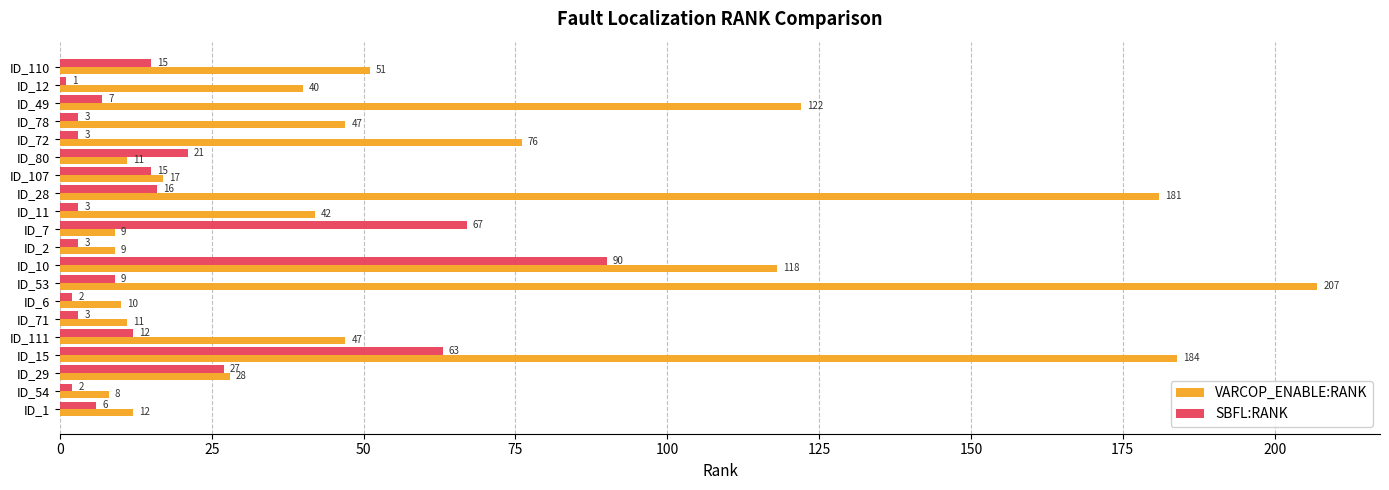

The SBFL:RANK series shows 158 at ID_10. True or false?

False